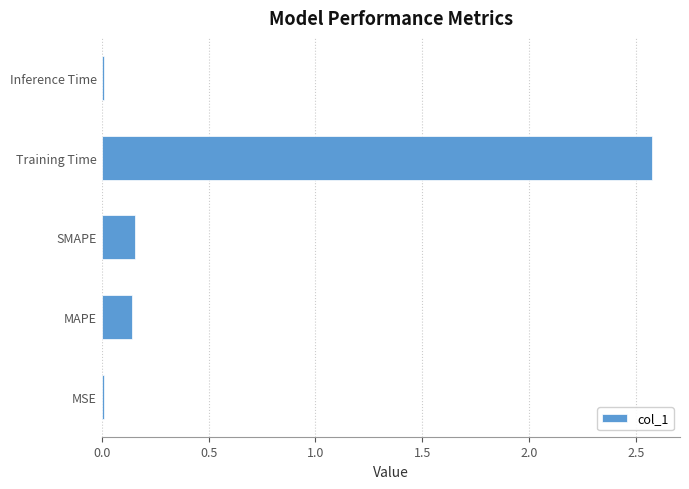

Is it true that the value at Inference Time is 0.0?

True